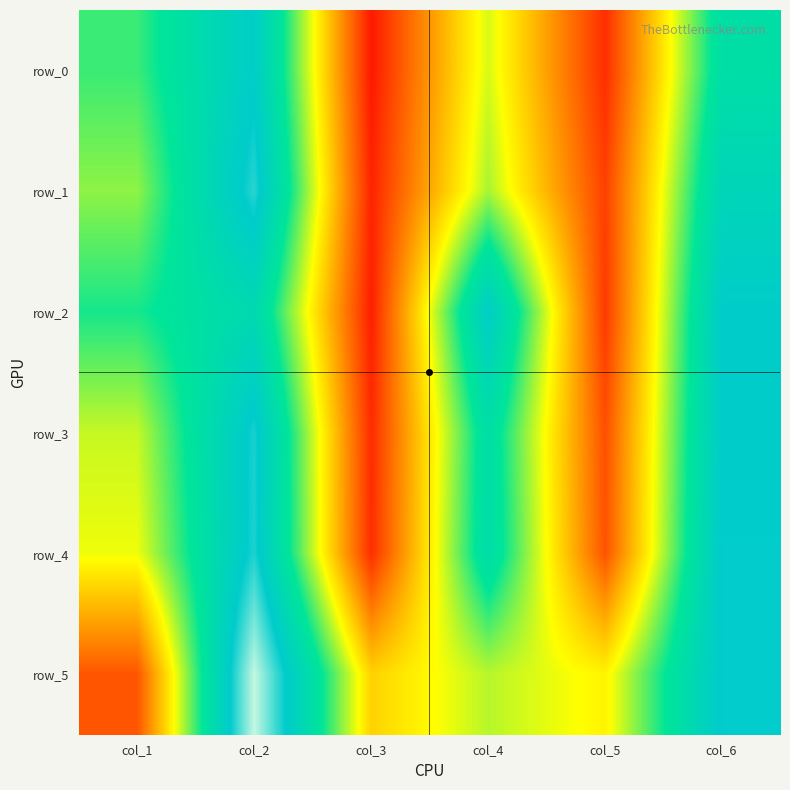

Which series has the largest total across all categories?

row_5